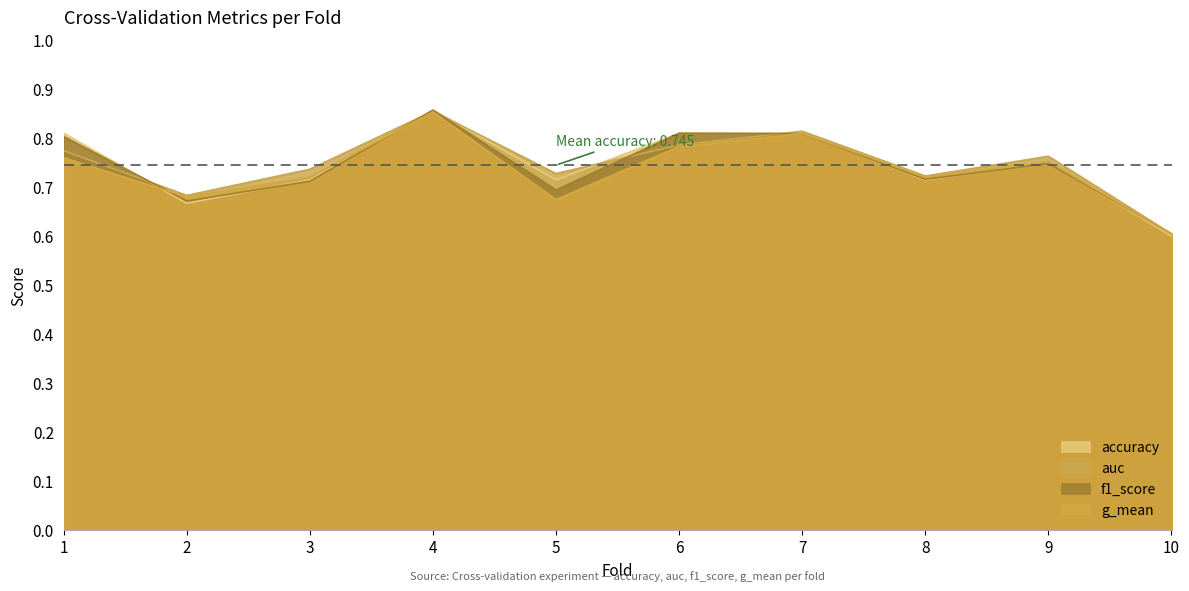

List the series in order of their overall mean, highest first.

auc, accuracy, f1_score, g_mean